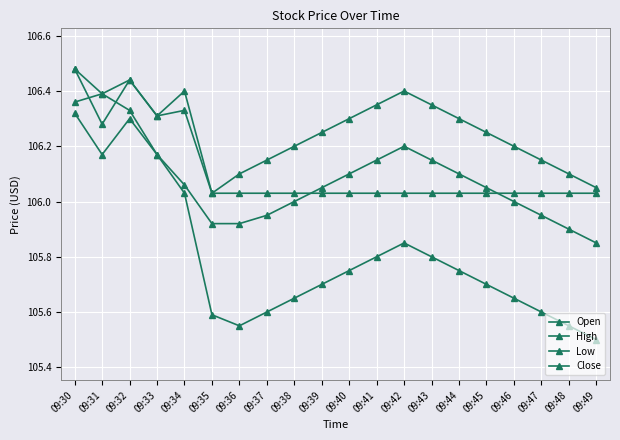

Does the chart display data point markers on the line(s)?

Yes